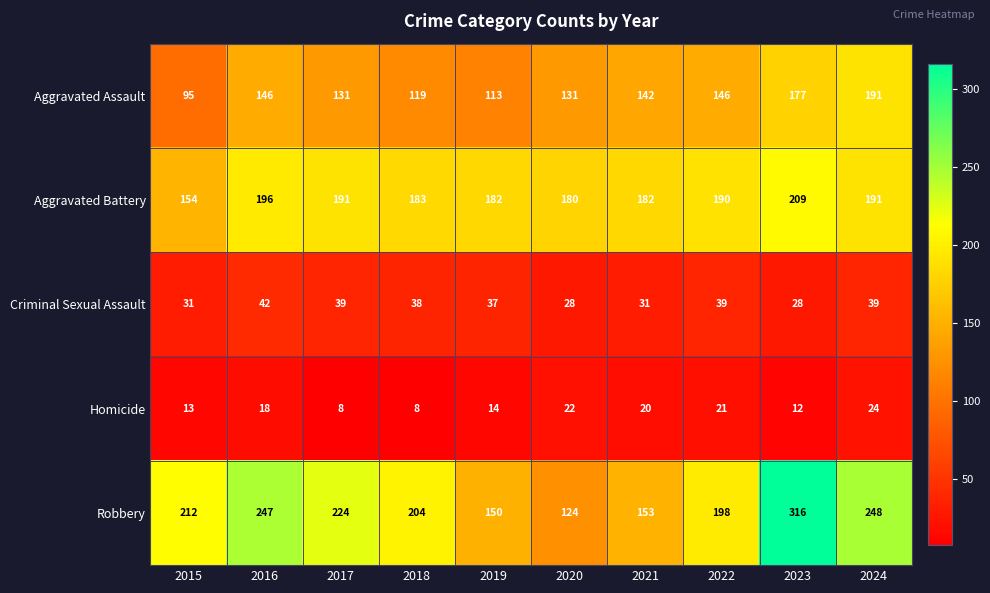

Is it true that Aggravated Battery equals 182 at 2019?

True